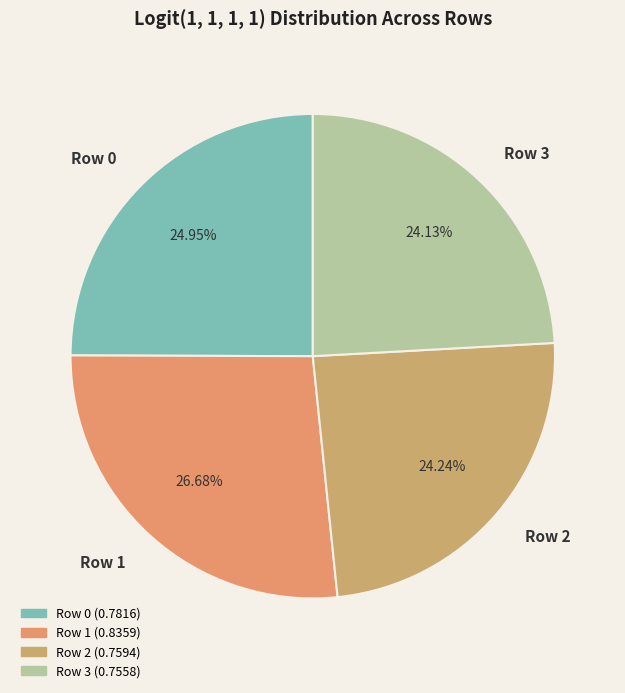

Does Row 3 account for over 50% of the chart?

No